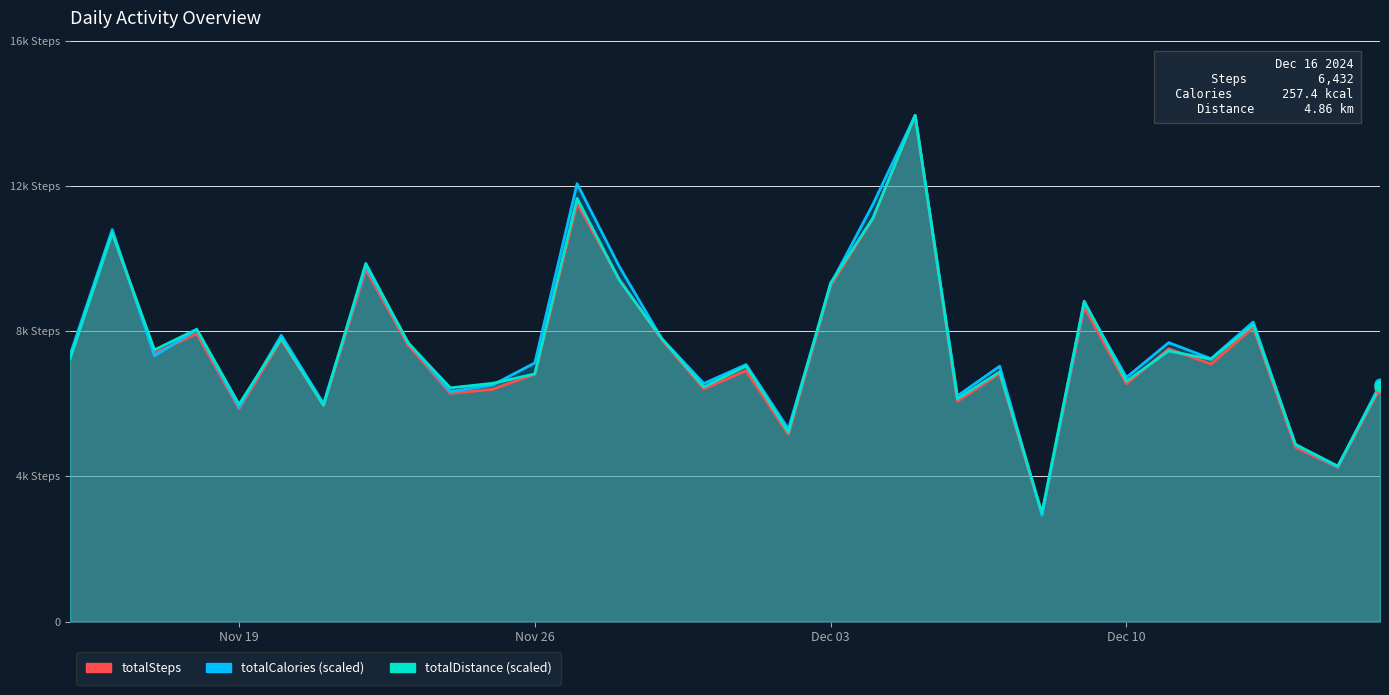

What are all the series names shown in the legend?

totalSteps, totalCalories, totalDistance